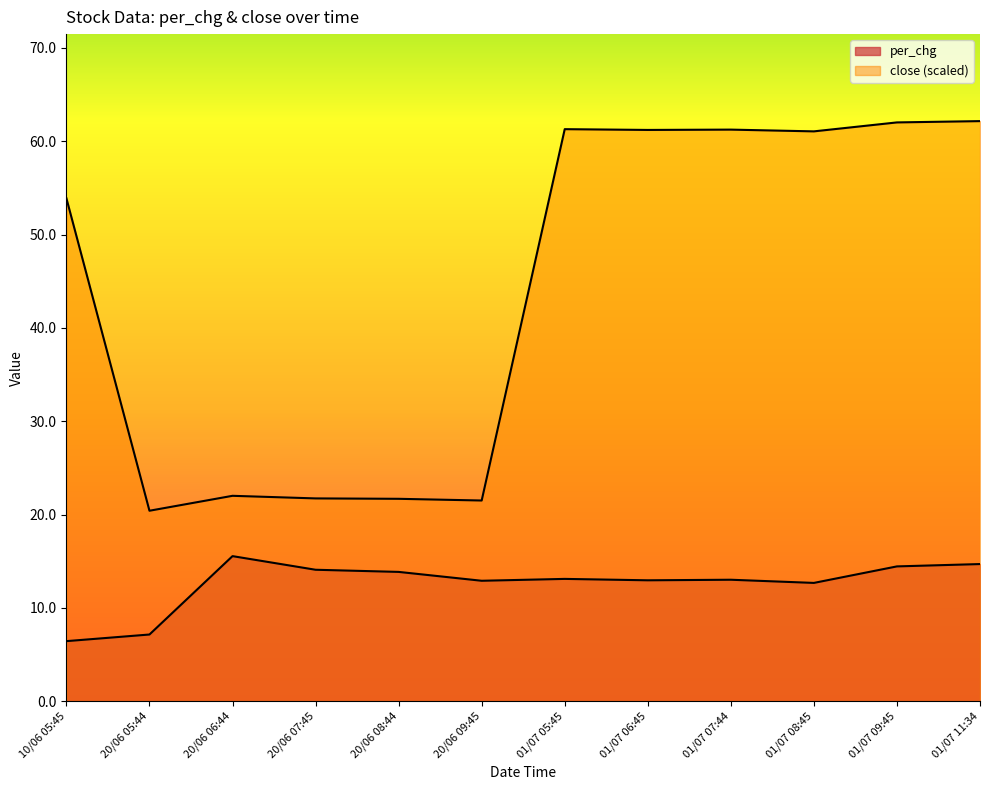

Rank the series by their maximum value, from lowest to highest.

per_chg, close